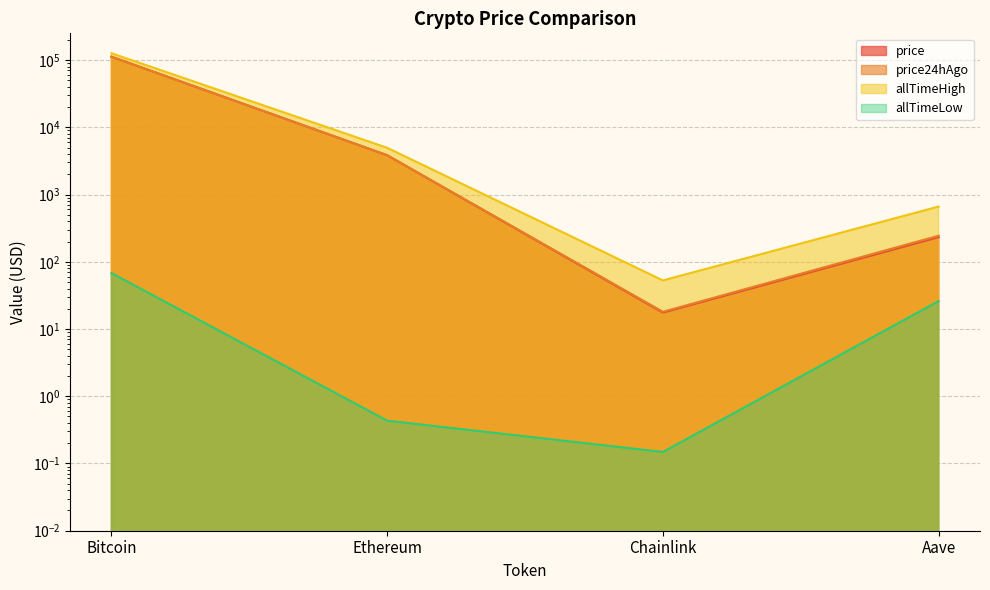

True or false: price has a value of 342.2 at Aave.

False